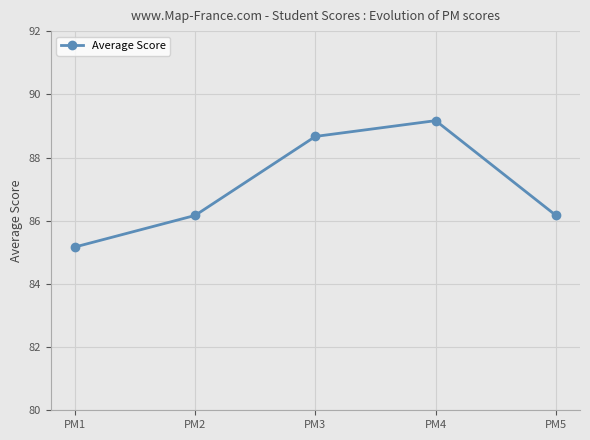

Reading left to right, transcribe all the data shown in this chart.

85.2	86.2	88.7	89.2	86.2